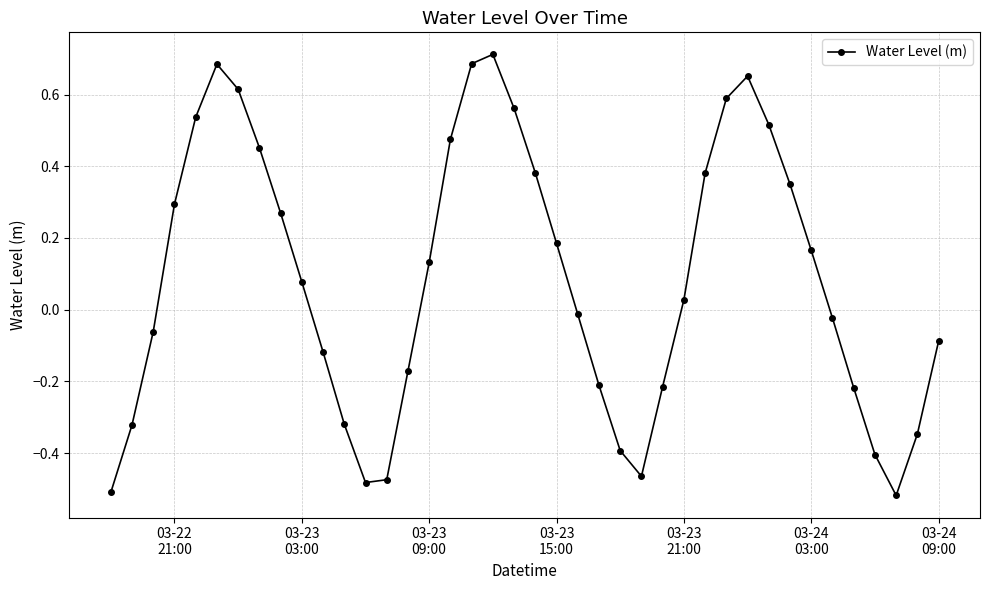

True or false: the data has more than 0 interior local peaks.

True